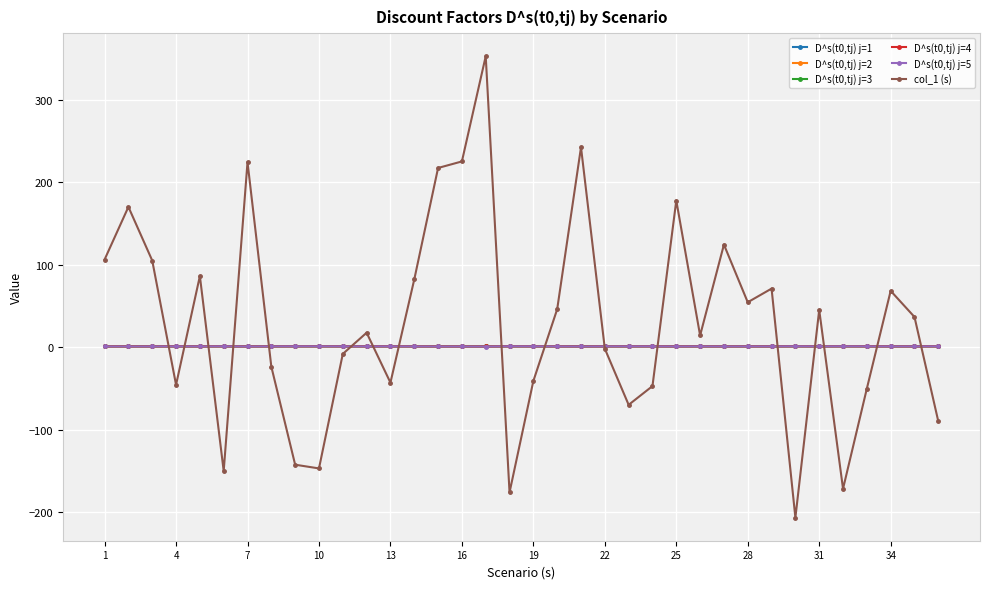

What is the difference between the second highest and minimum values in the D^s(t0,tj) j=2 series?

0.1